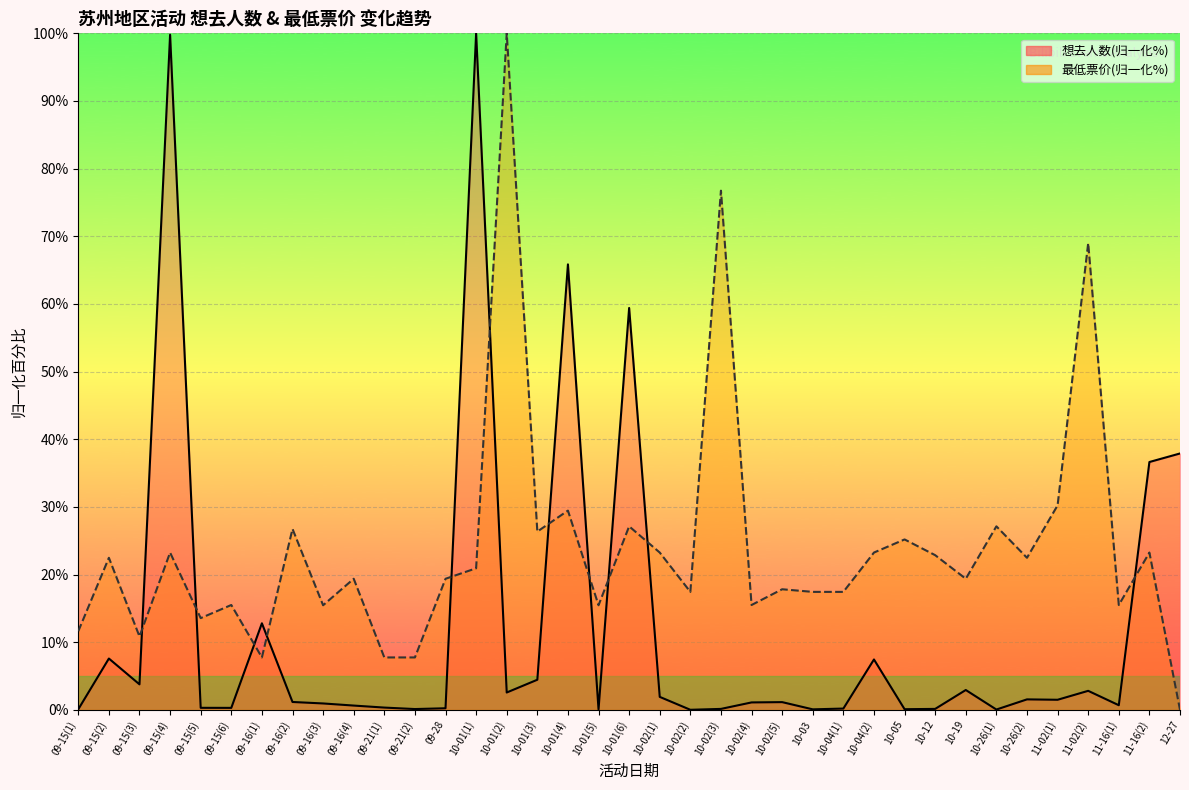

Which series changed the most between 09-16(4) and 10-02(4)?

最低票价